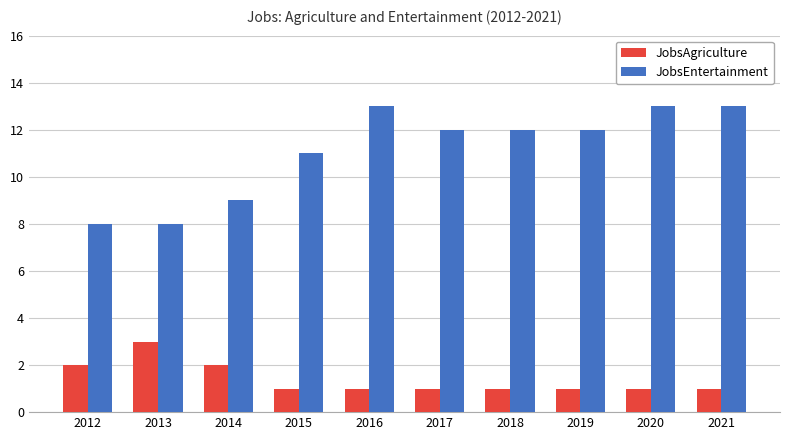

What is the maximum value shown in the chart?

13